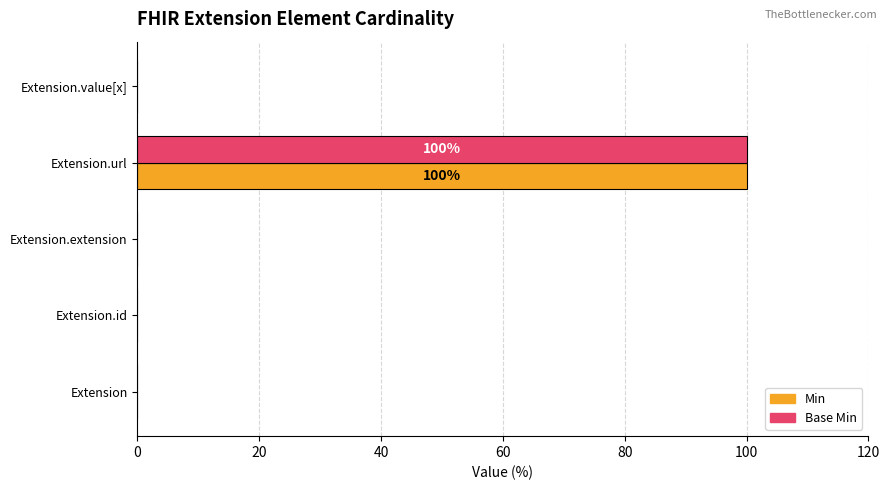

Which category has the highest value in the Min series?

Extension.url